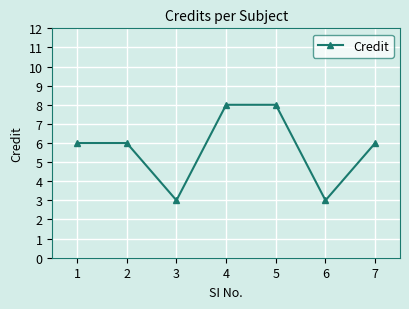

What is the smallest value displayed?

3